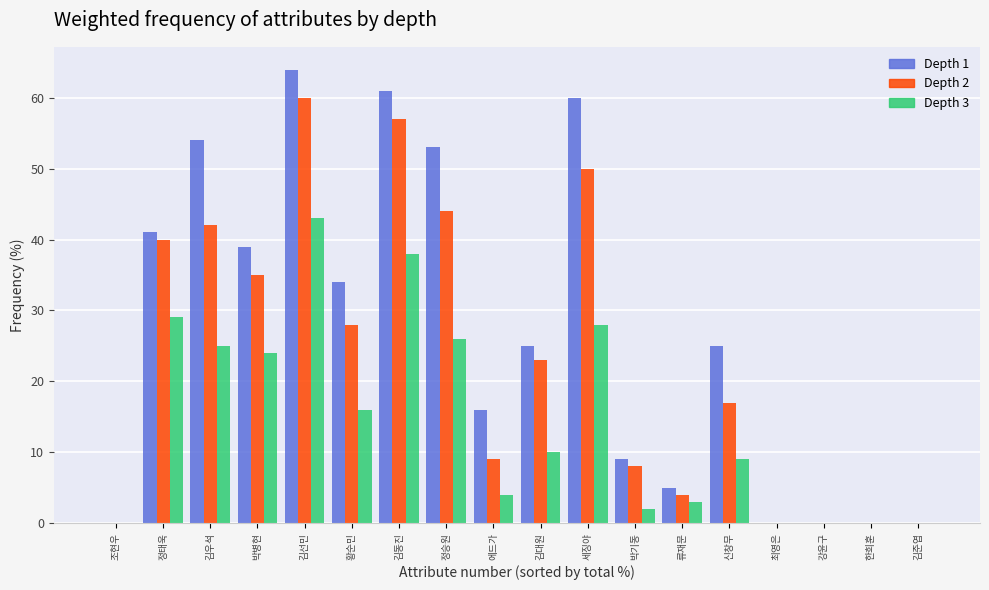

How many series are shown in this chart?

3